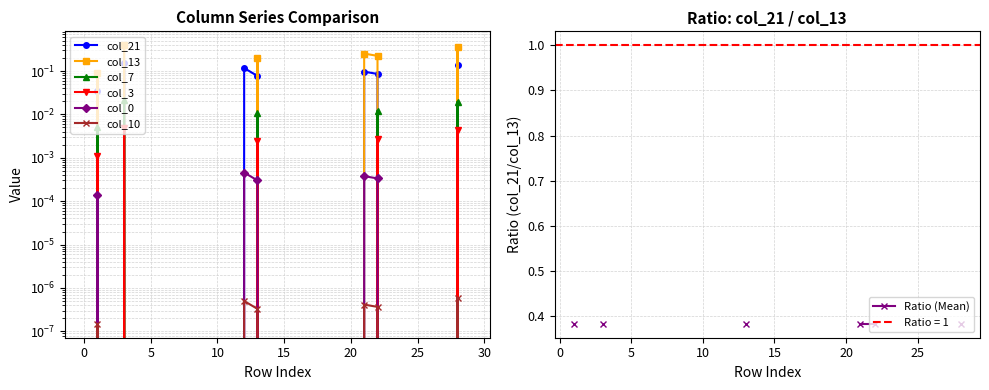

Is it true that col_3 equals 0.0 at 22?

False